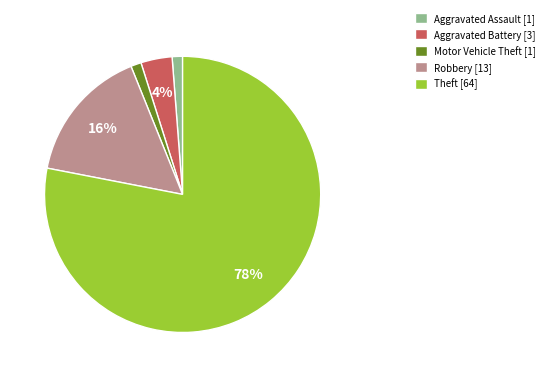

What percentage is the Aggravated Assault slice, to the nearest percent?

1%